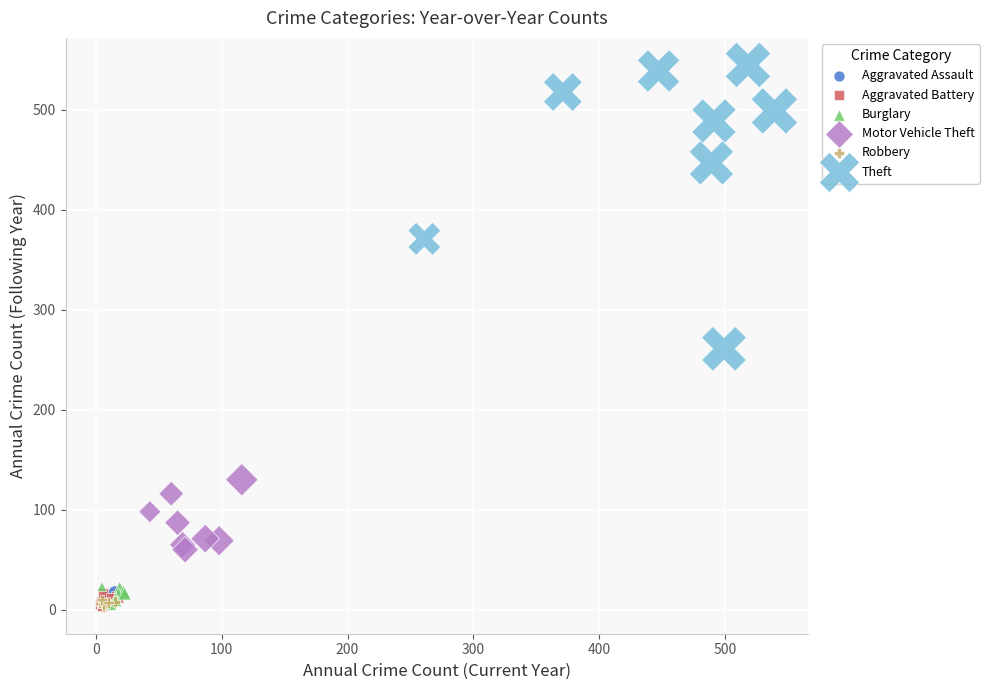

Which series contains the highest Y value?

Theft